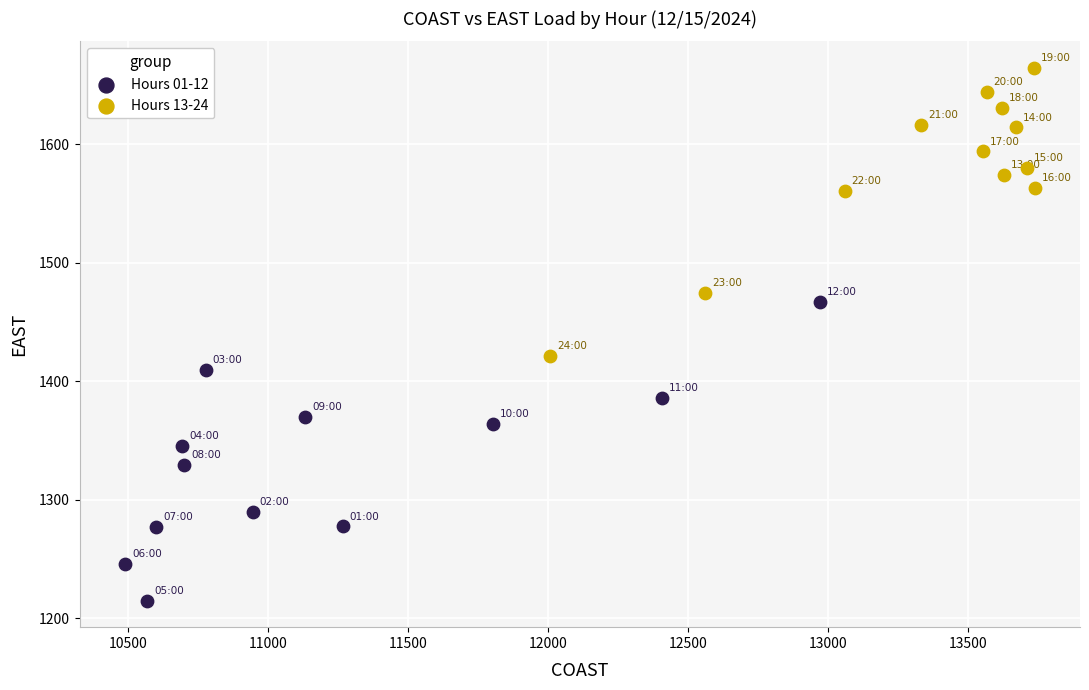

Which series contains the lowest Y value?

Hours 01-12